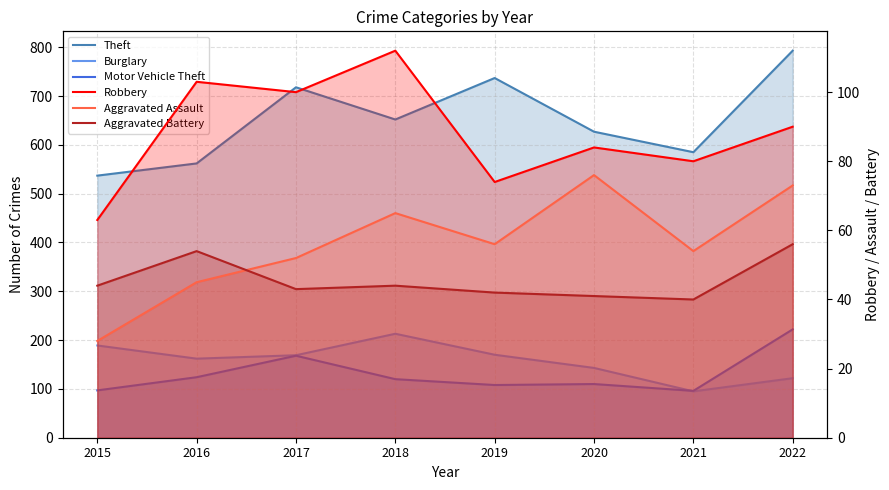

Is the value of Motor Vehicle Theft at 2018 greater than the value of Theft at 2016?

No